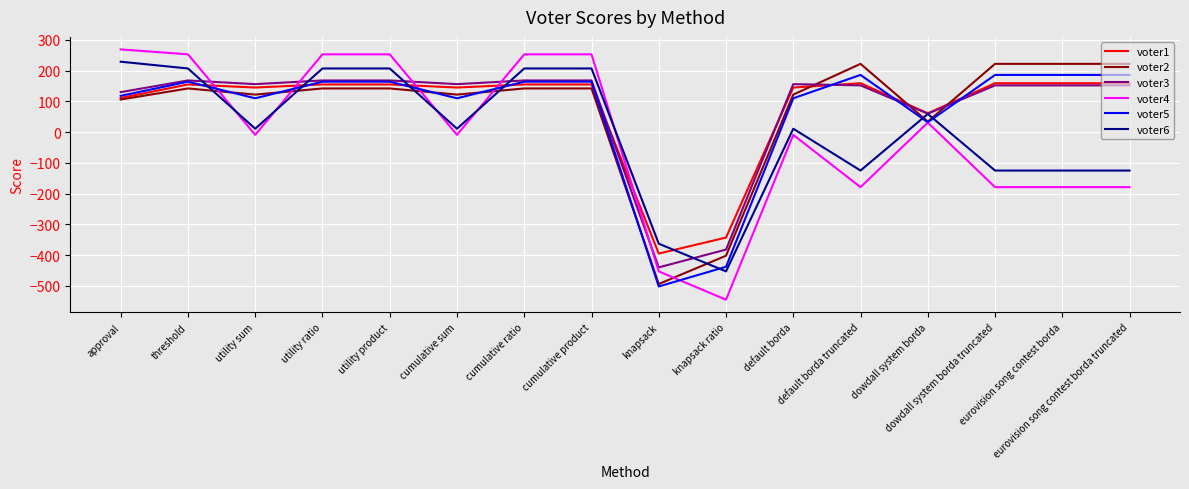

How many times do voter5 and voter6 cross each other?

7